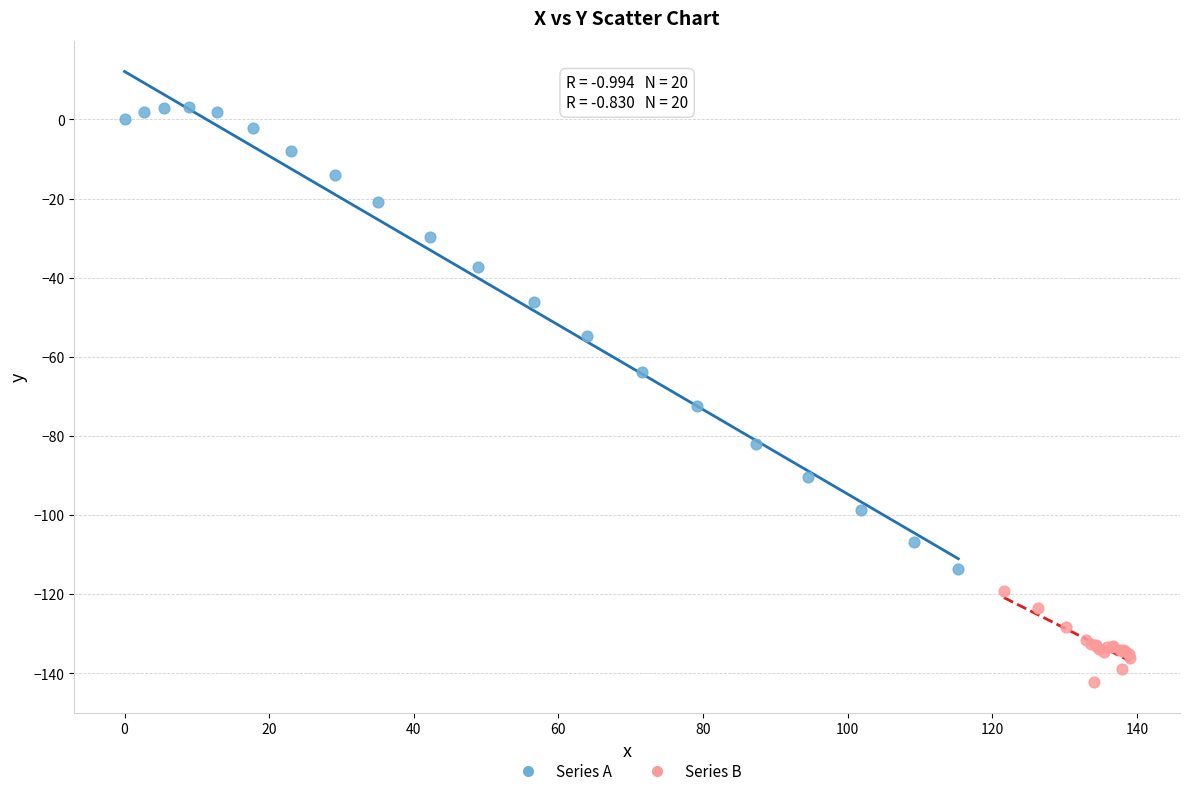

What are all the series names shown in the legend?

Series A, Series B